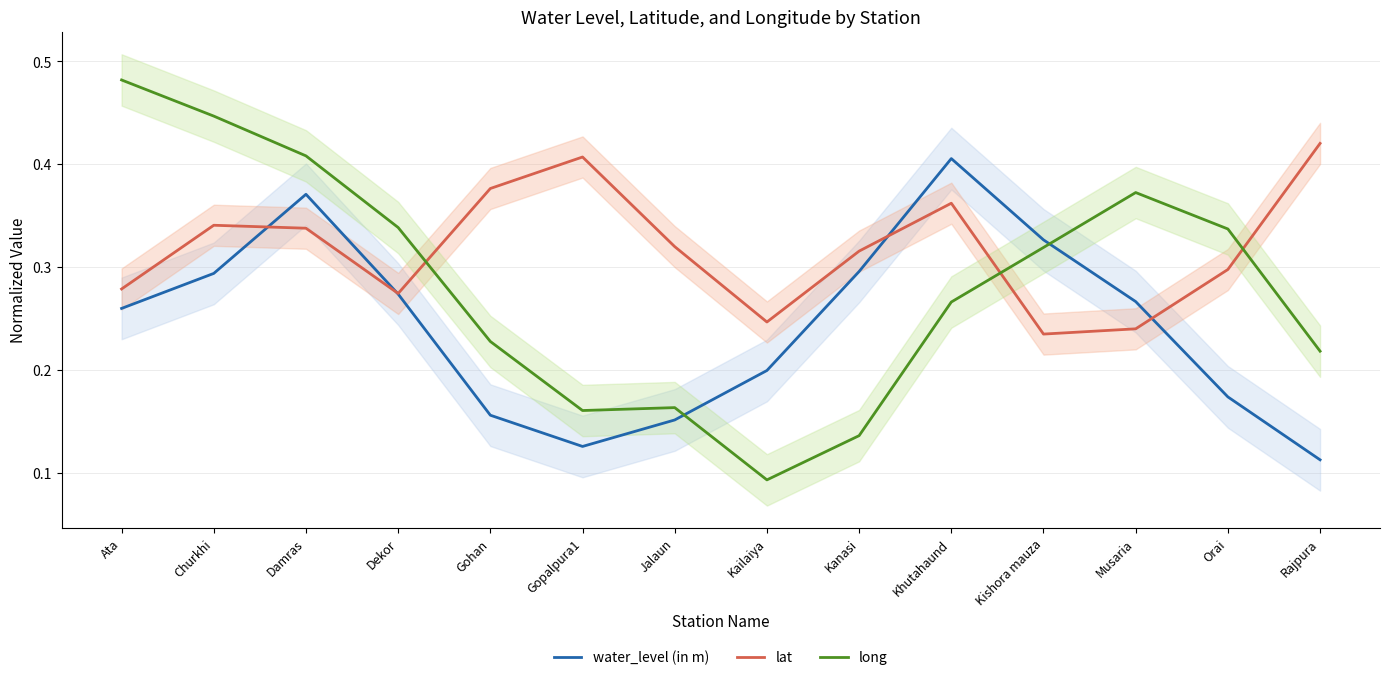

At which label is water_level (in m) closest to 0?

Rajpura